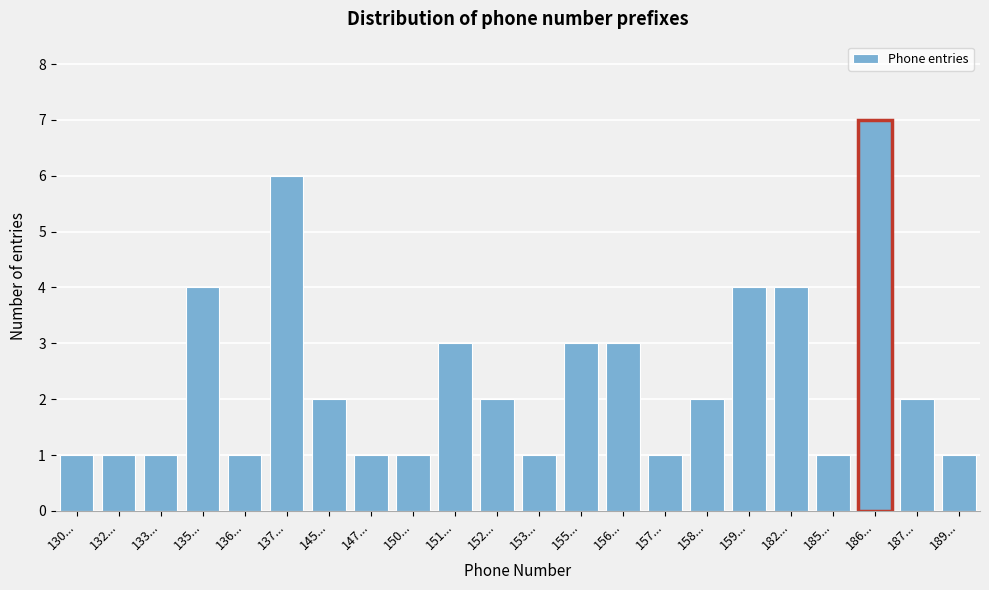

Reading left to right, extract all data points from this chart.

130...=1	132...=1	133...=1	135...=4	136...=1	137...=6	145...=2	147...=1	150...=1	151...=3	152...=2	153...=1	155...=3	156...=3	157...=1	158...=2	159...=4	182...=4	185...=1	186...=7	187...=2	189...=1